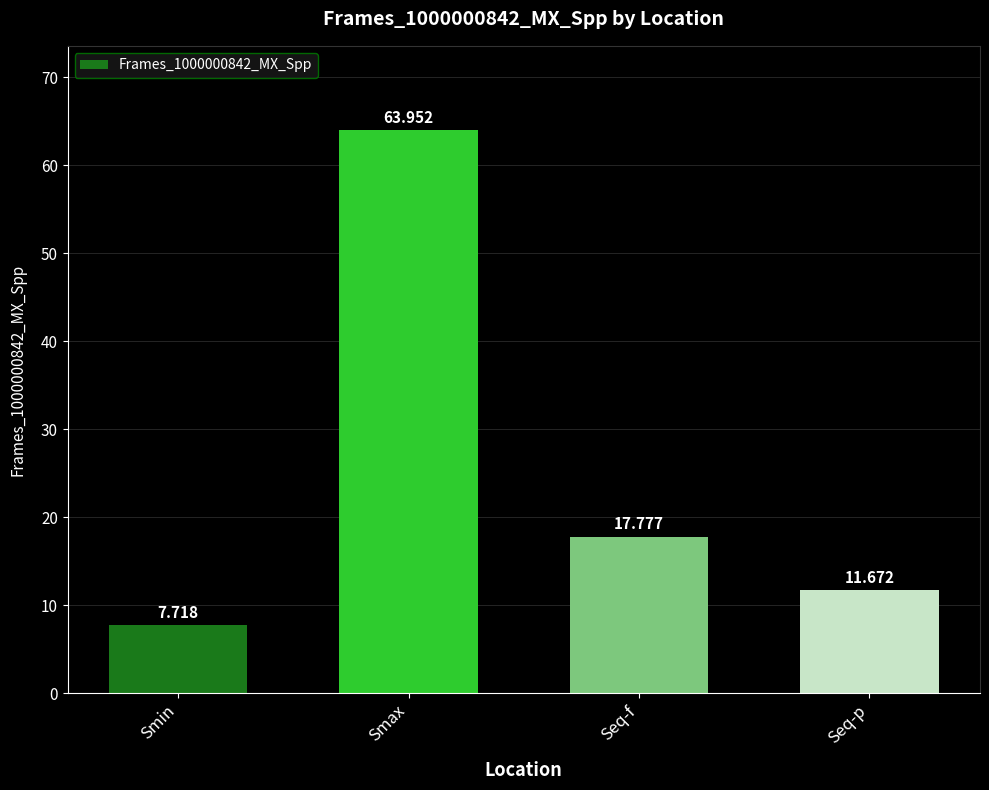

What is the maximum value shown in the chart?

64.0